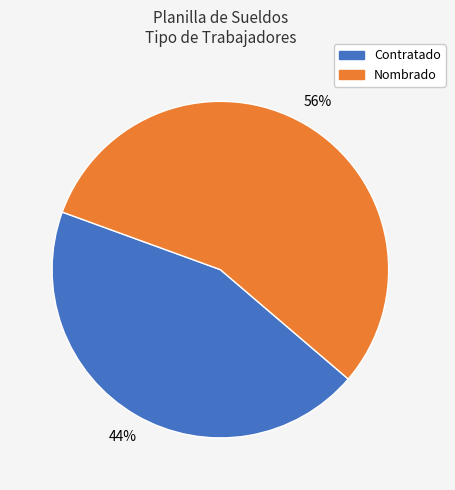

Does any single category account for the majority?

Yes